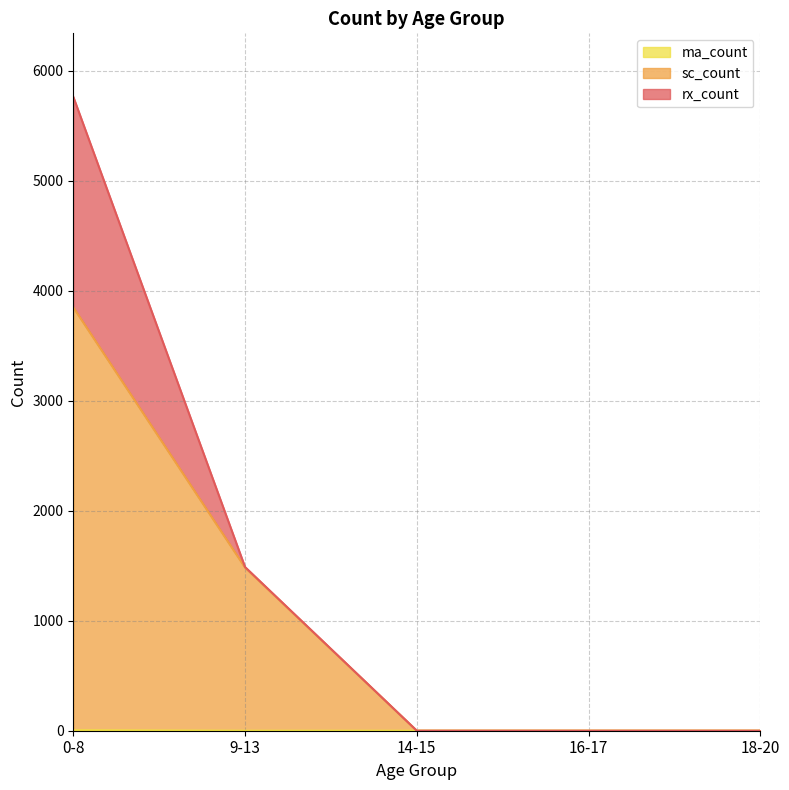

What is the label of the 4th point from the right?

9-13